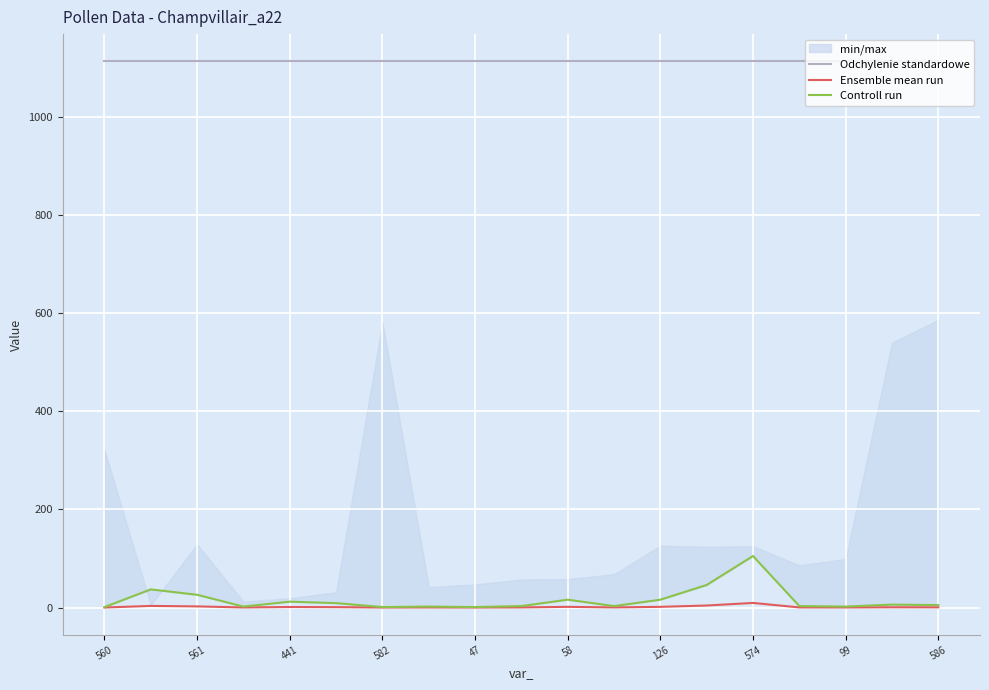

Does the chart display data point markers on the line(s)?

No